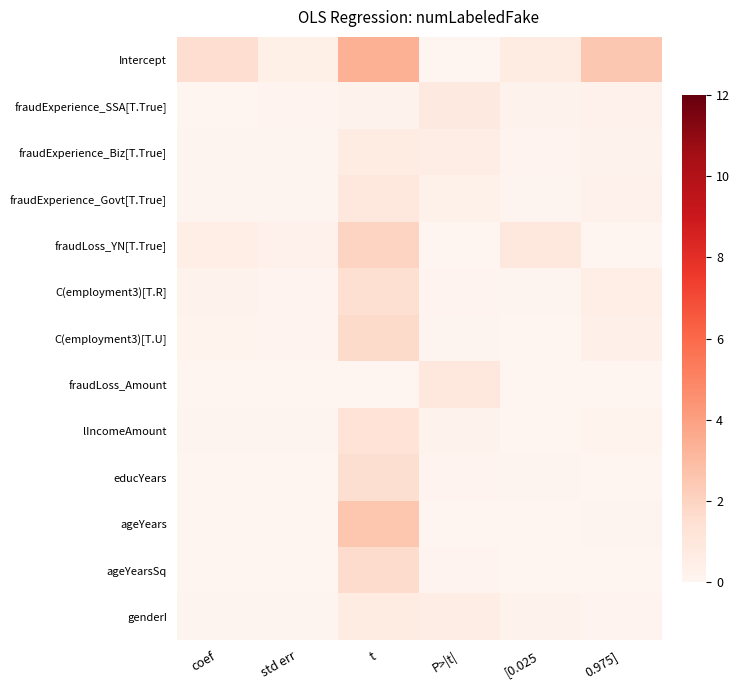

Reading left to right, what are all the values shown in this chart?

Intercept: coef=1.6	std err=0.5	t=3.4	P>|t|=0.0	[0.025=0.7	0.975]=2.5
fraudExperience_SSA[T.True]: coef=0.0	std err=0.1	t=0.2	P>|t|=0.8	[0.025=0.2	0.975]=0.3
fraudExperience_Biz[T.True]: coef=0.1	std err=0.1	t=0.6	P>|t|=0.5	[0.025=0.1	0.975]=0.2
fraudExperience_Govt[T.True]: coef=0.1	std err=0.1	t=1.0	P>|t|=0.3	[0.025=0.1	0.975]=0.3
fraudLoss_YN[T.True]: coef=0.5	std err=0.2	t=2.0	P>|t|=0.0	[0.025=0.9	0.975]=0.0
C(employment3)[T.R]: coef=0.2	std err=0.1	t=1.5	P>|t|=0.1	[0.025=0.1	0.975]=0.5
C(employment3)[T.U]: coef=0.2	std err=0.1	t=1.7	P>|t|=0.1	[0.025=0.0	0.975]=0.3
fraudLoss_Amount: coef=0.0	std err=0.0	t=0.0	P>|t|=1.0	[0.025=0.0	0.975]=0.0
lIncomeAmount: coef=0.1	std err=0.1	t=1.3	P>|t|=0.2	[0.025=0.0	0.975]=0.2
educYears: coef=0.0	std err=0.0	t=1.5	P>|t|=0.1	[0.025=0.1	0.975]=0.0
ageYears: coef=0.0	std err=0.0	t=2.5	P>|t|=0.0	[0.025=0.0	0.975]=0.1
ageYearsSq: coef=0.0	std err=0.0	t=1.6	P>|t|=0.1	[0.025=0.0	0.975]=0.0
genderI: coef=0.1	std err=0.1	t=0.6	P>|t|=0.5	[0.025=0.2	0.975]=0.1